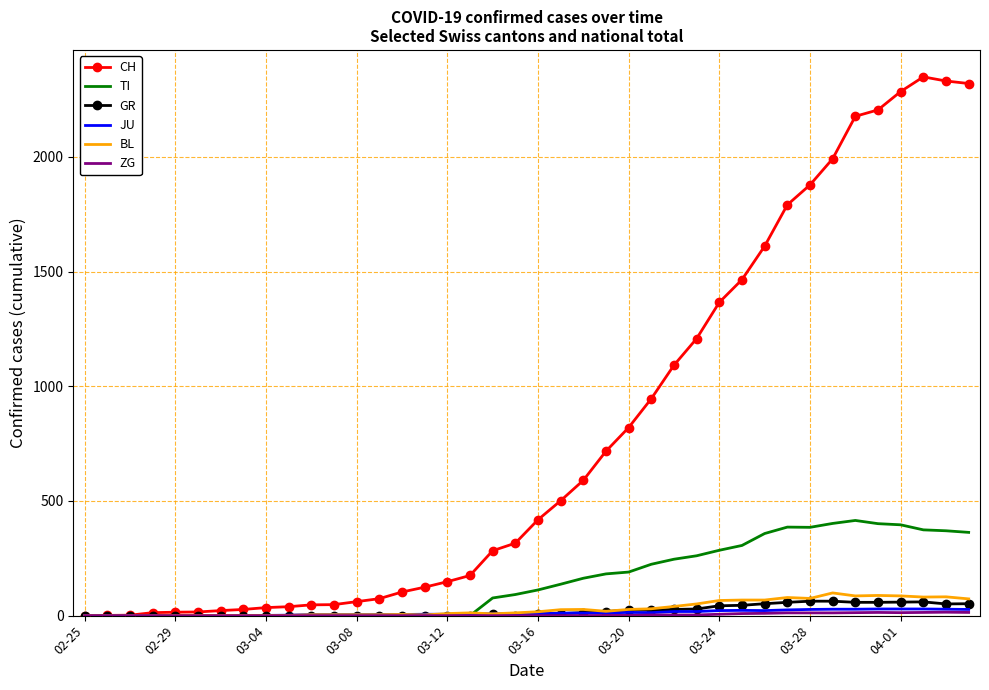

What is the maximum value shown in the chart?

2349